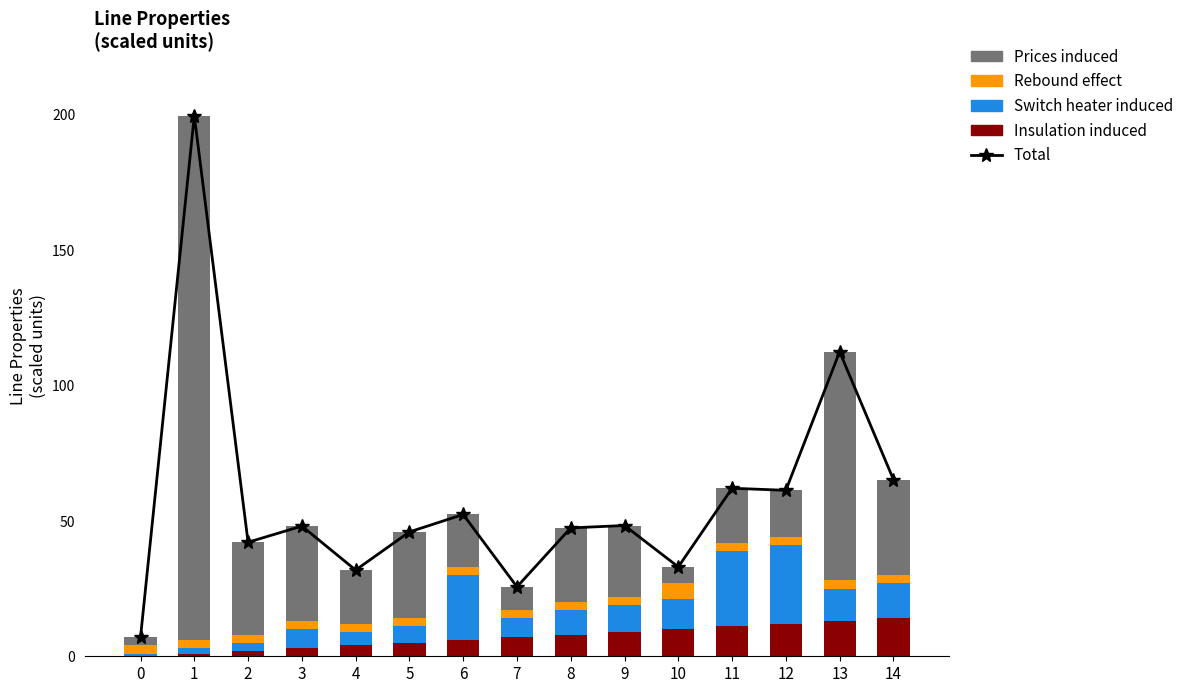

What is the value of the Switch heater induced bar at the 6th from the left?

6.0